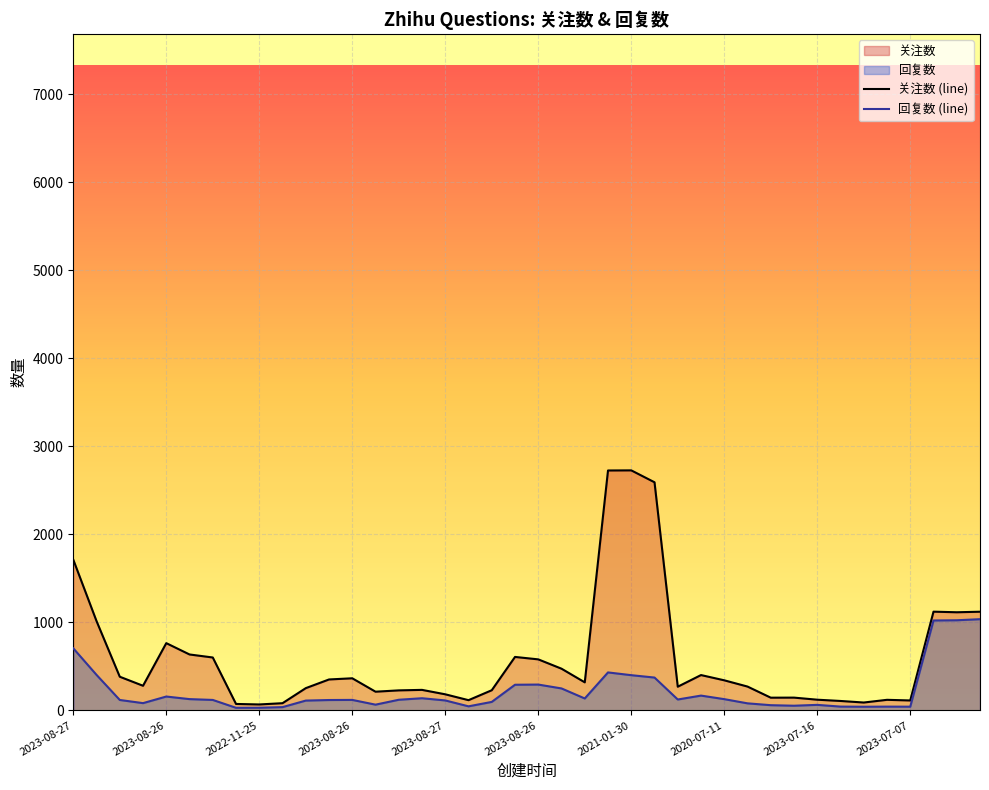

Where does the 关注数 (line) series first go above 319?

2023-08-27